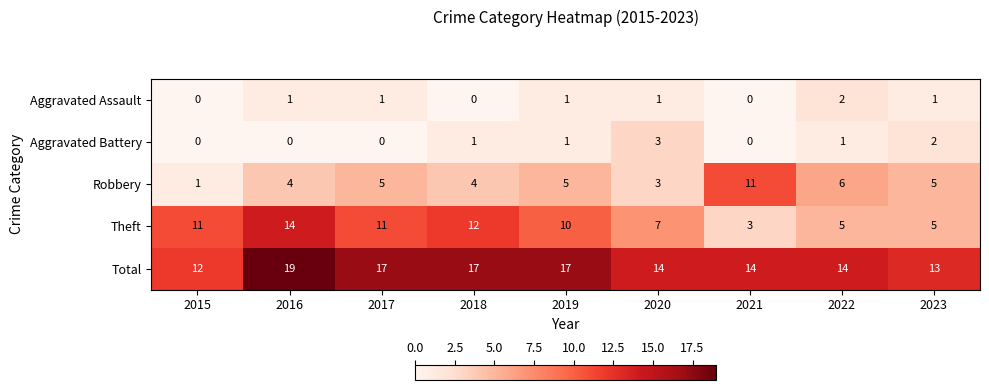

Rank the series at 2016 from lowest to highest value.

Aggravated Battery, Aggravated Assault, Robbery, Theft, Total